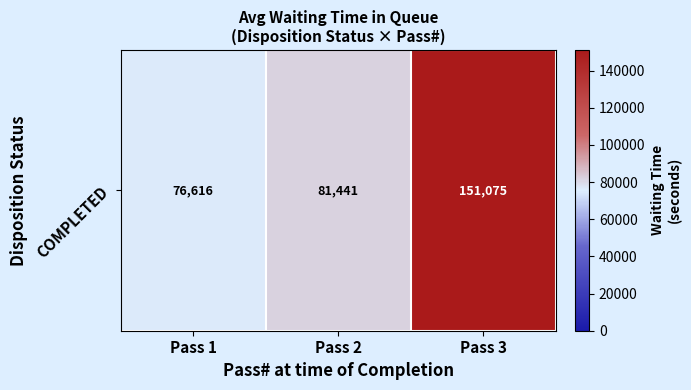

Reading left to right, transcribe all the data shown in this chart.

76615.5	81440.7	151075.2